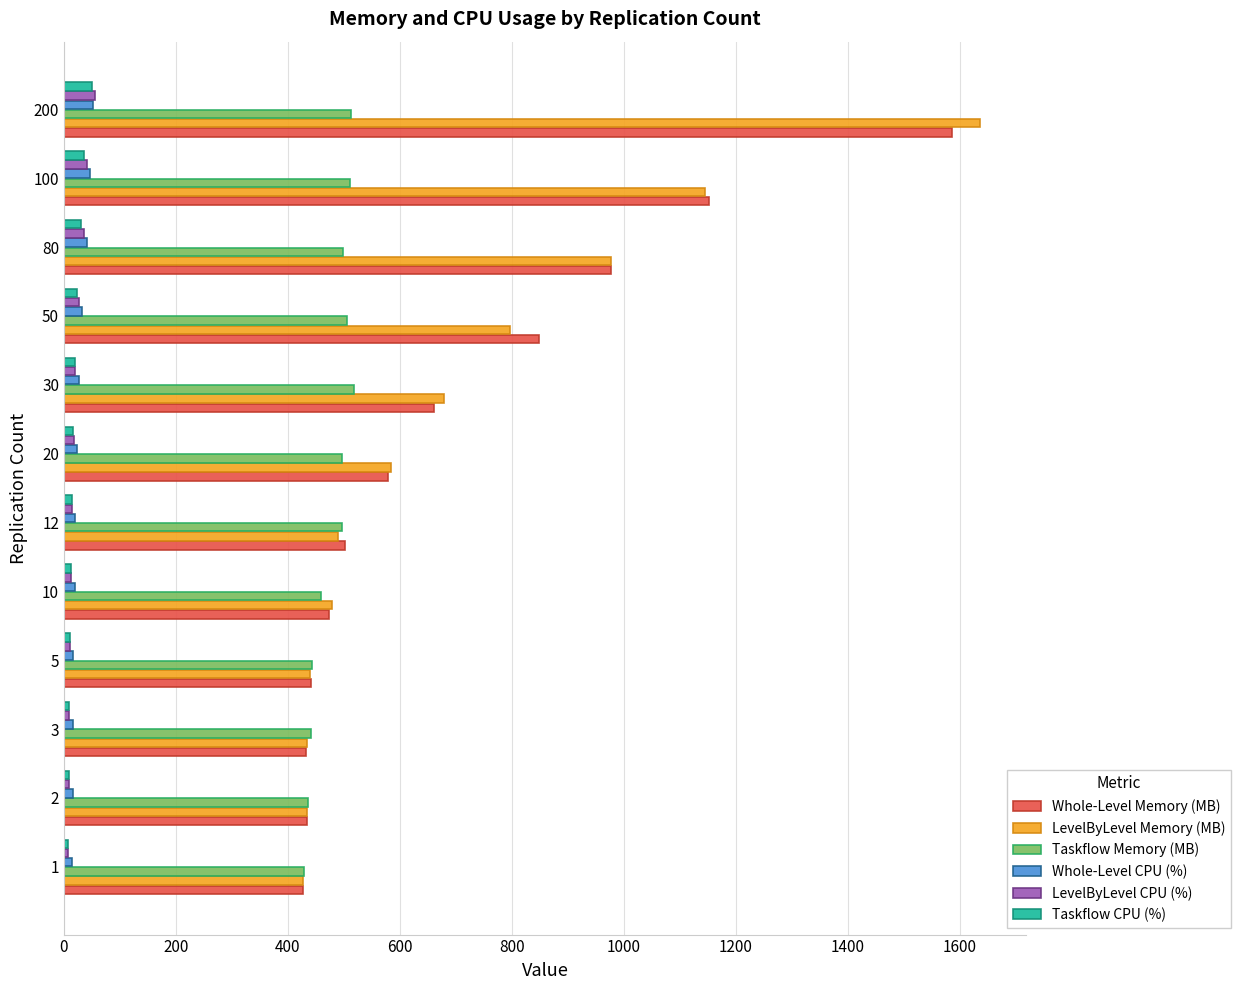

What is the difference between the second highest and minimum values in the Taskflow Memory (MB) series?

83.2